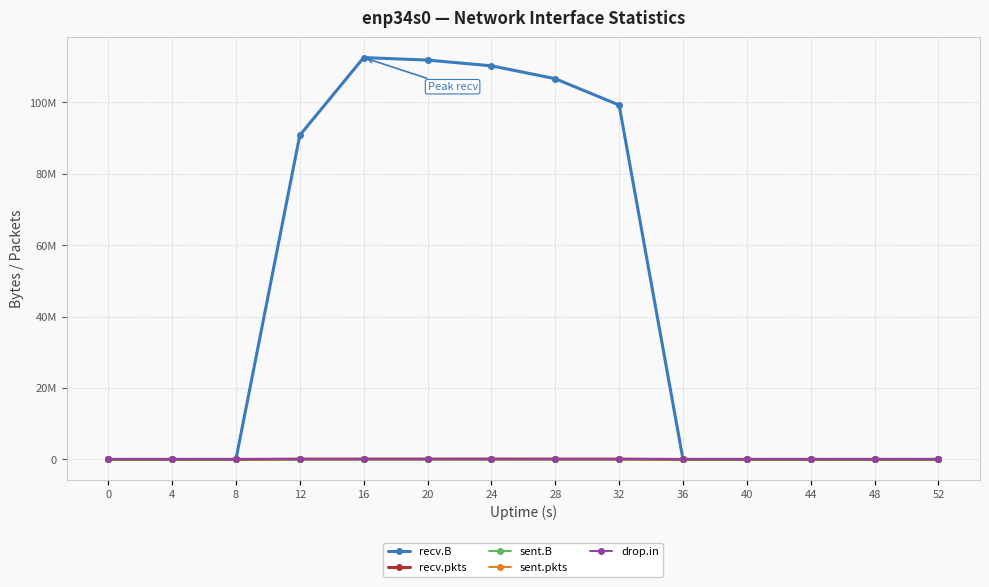

What are all the series names shown in the legend?

recv.B, recv.pkts, sent.B, sent.pkts, drop.in